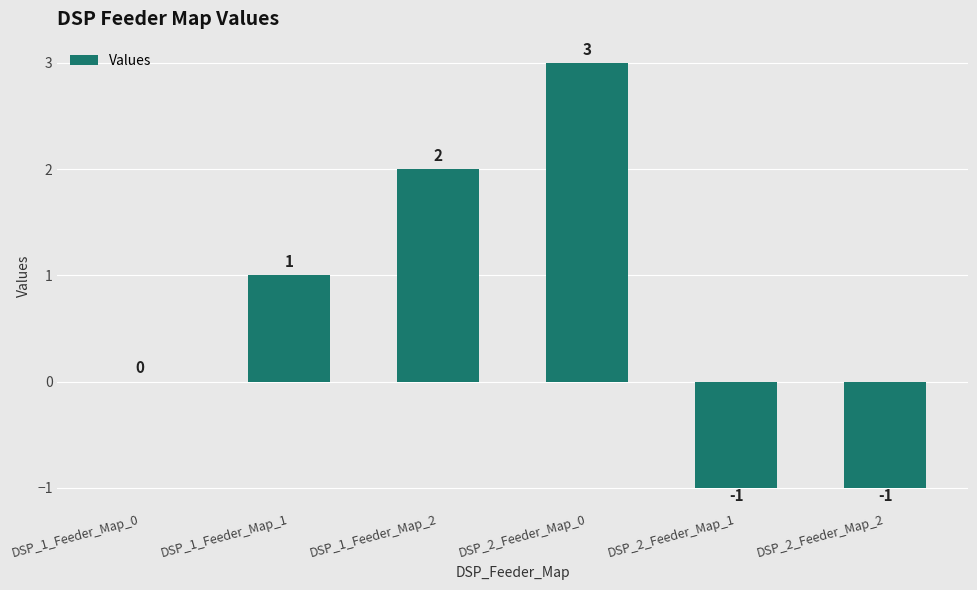

What is the ratio of the value at DSP_1_Feeder_Map_1 to the value at DSP_1_Feeder_Map_2?

0.5